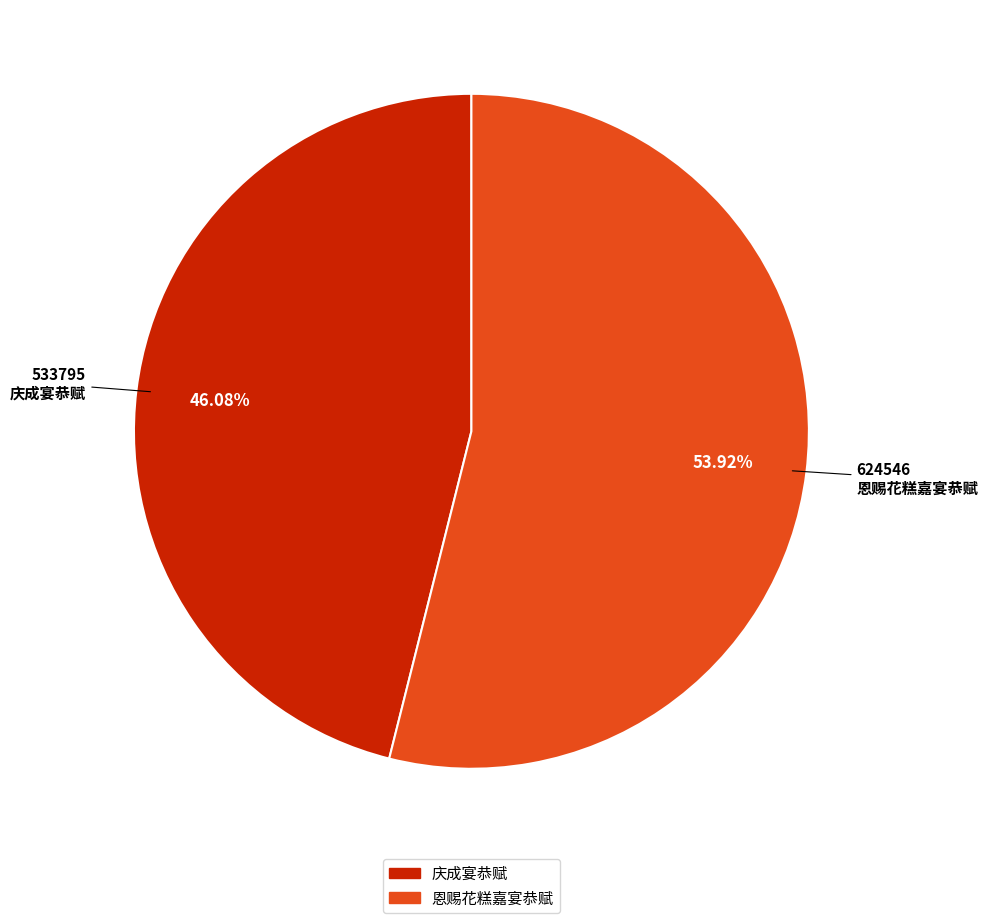

To the nearest percent, what is the difference between the 恩赐花糕嘉宴恭赋 and 庆成宴恭赋 slice percentages?

8%